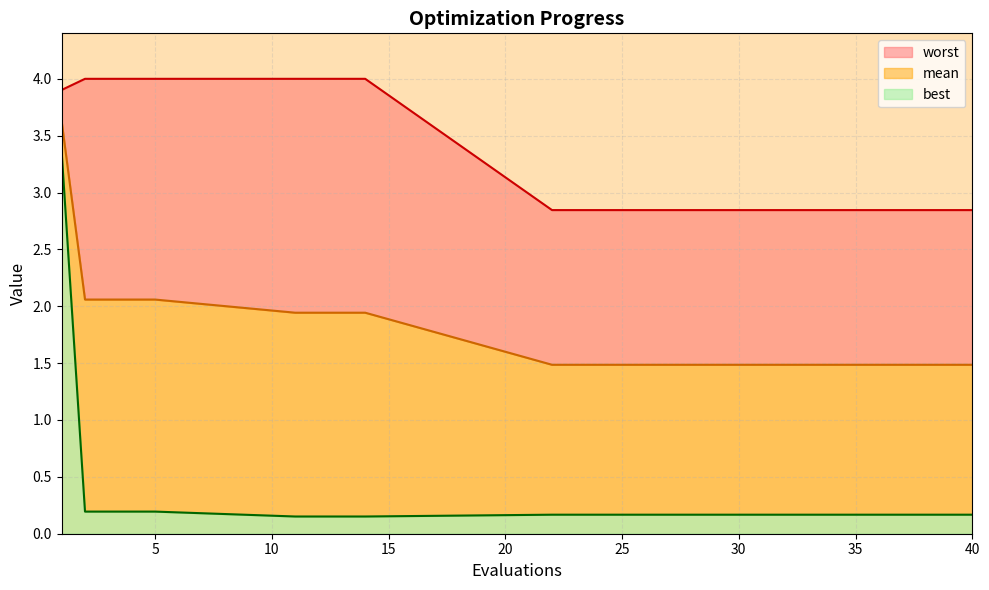

What is the difference between the maximum and second lowest values in the worst series?

1.2